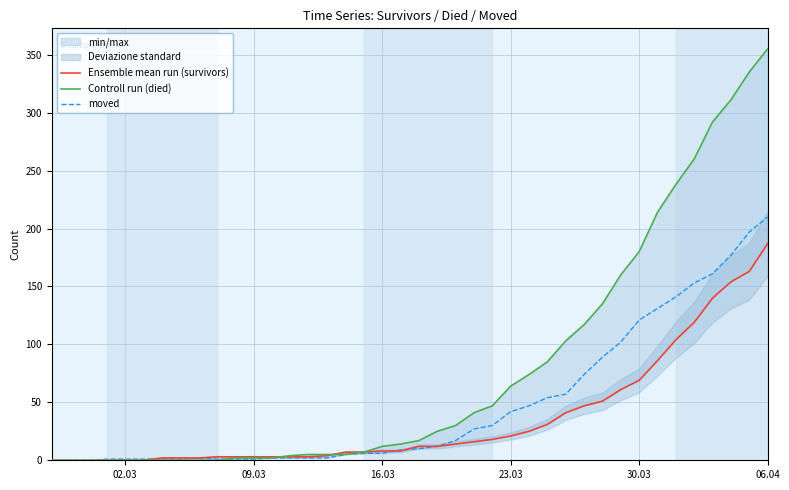

What is the highest value of the moved series?

210